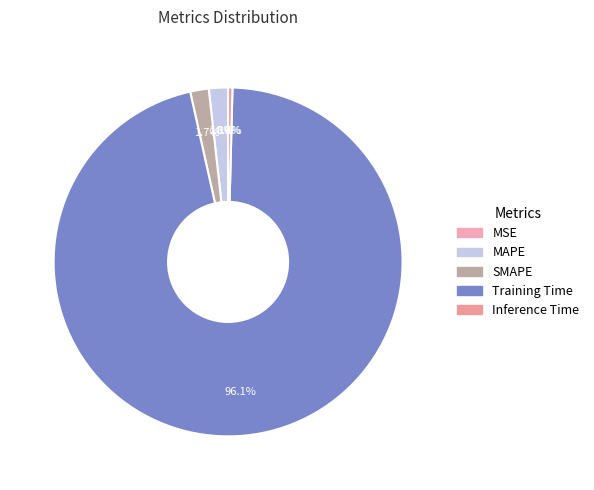

Which slice is the largest?

Training Time